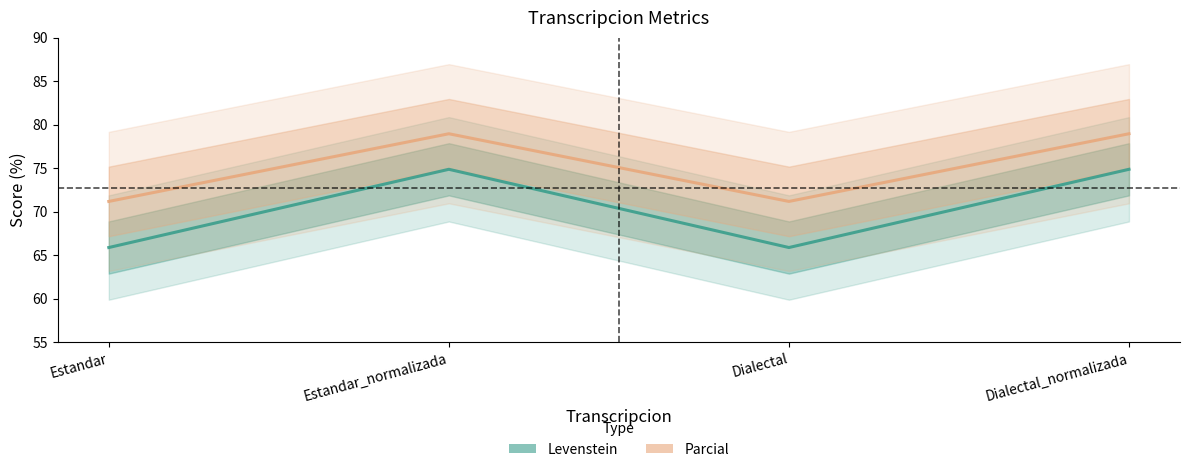

At Dialectal_normalizada, list the series in order from smallest to largest.

Levenstein, Parcial